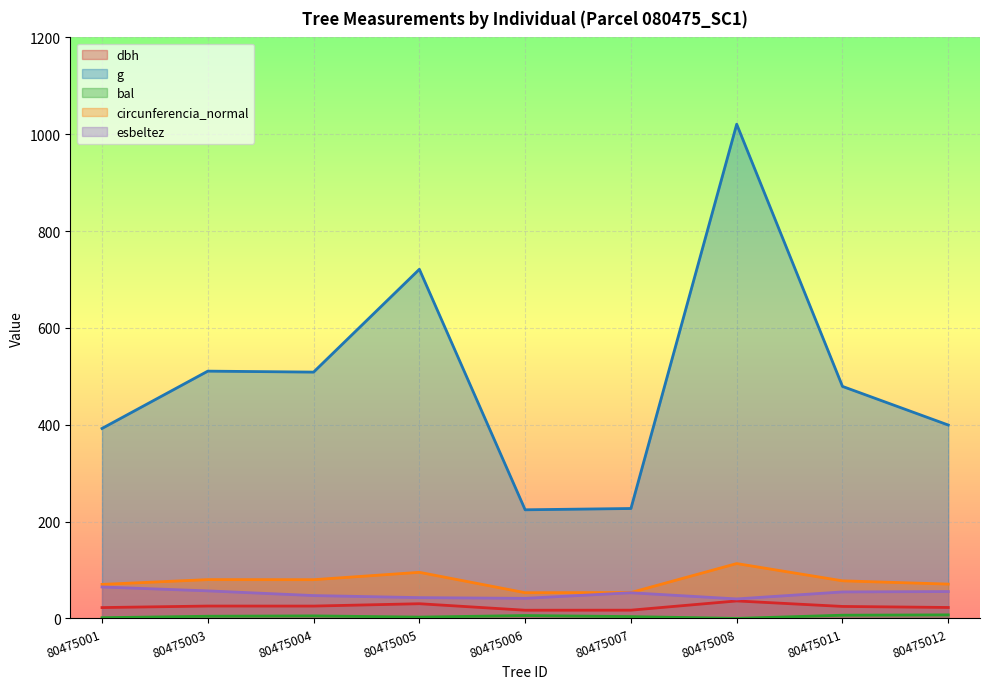

True or false: circunferencia_normal and bal cross at least once.

False